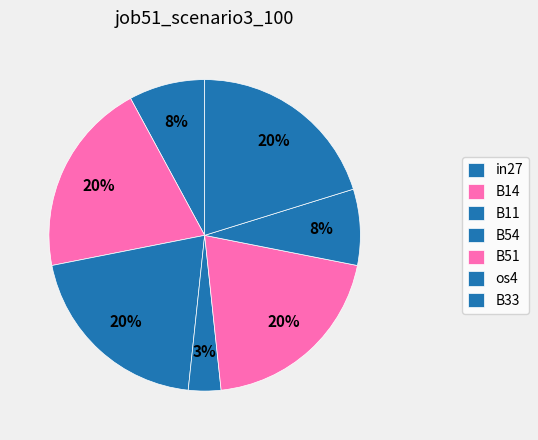

How many slices are in this pie chart?

7